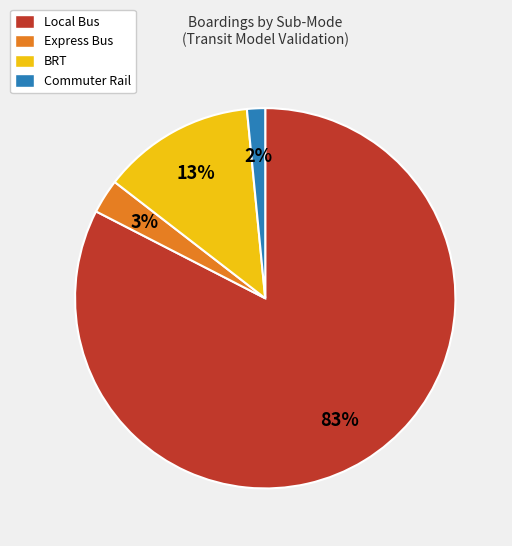

Is it true that Local Bus is 83% of the pie?

True